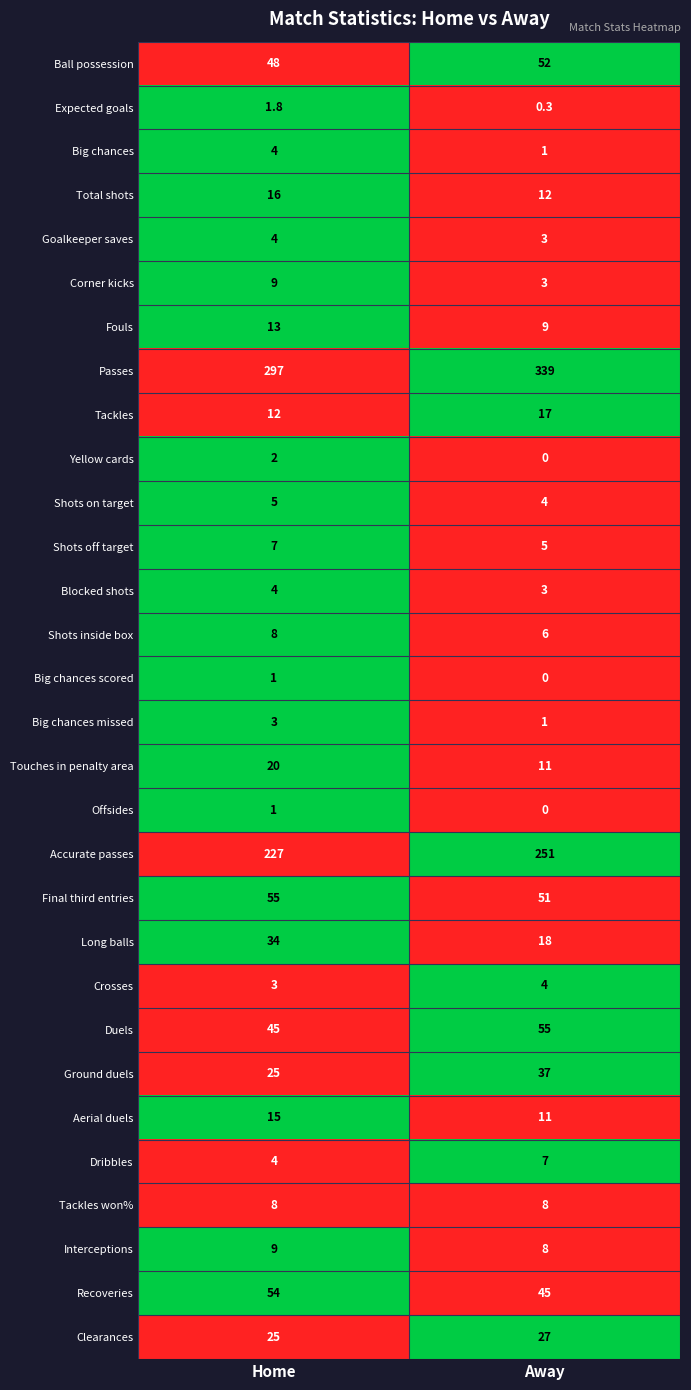

What is the total value across all series at Away?

988.3